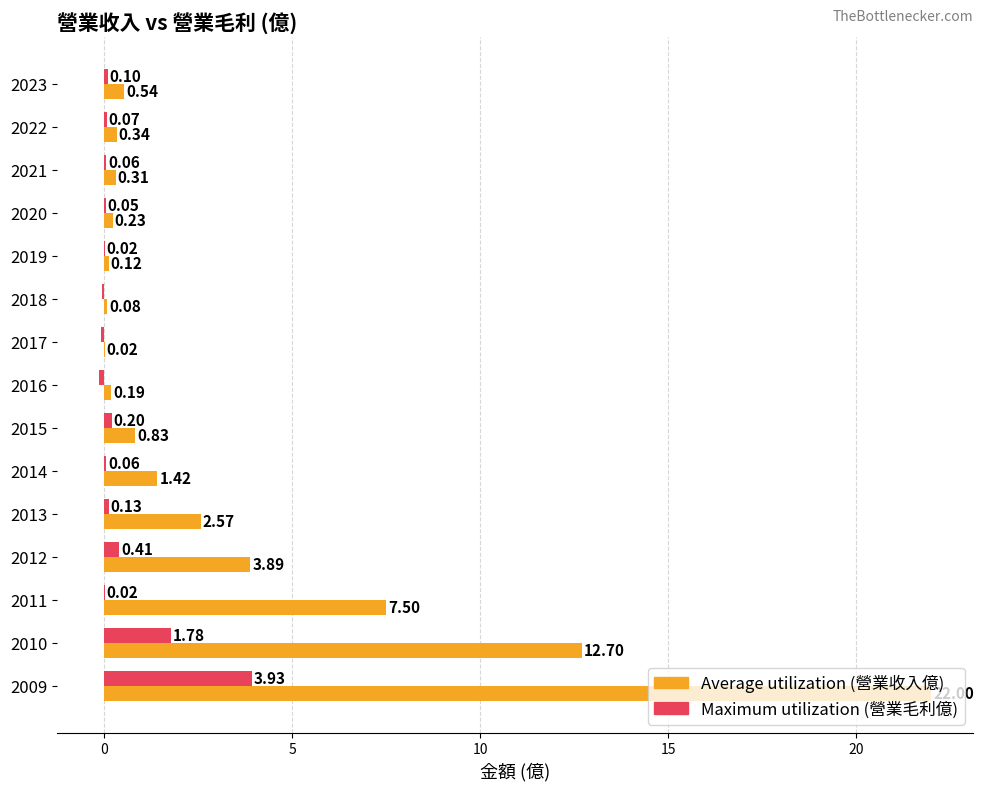

How many distinct data groups are displayed?

2